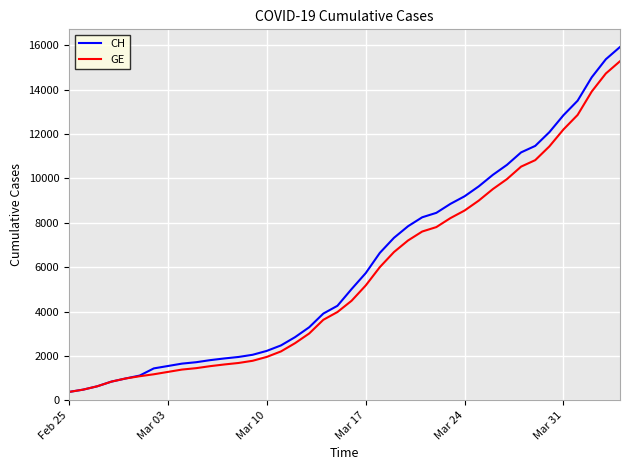

Which series has the largest range (max minus min)?

CH